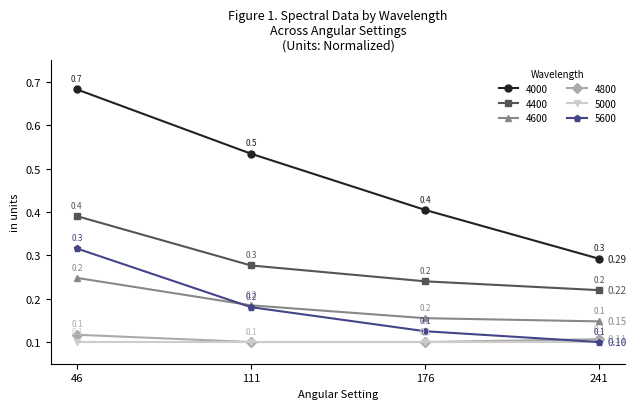

True or false: 4600 and 4400 intersect in this chart.

False